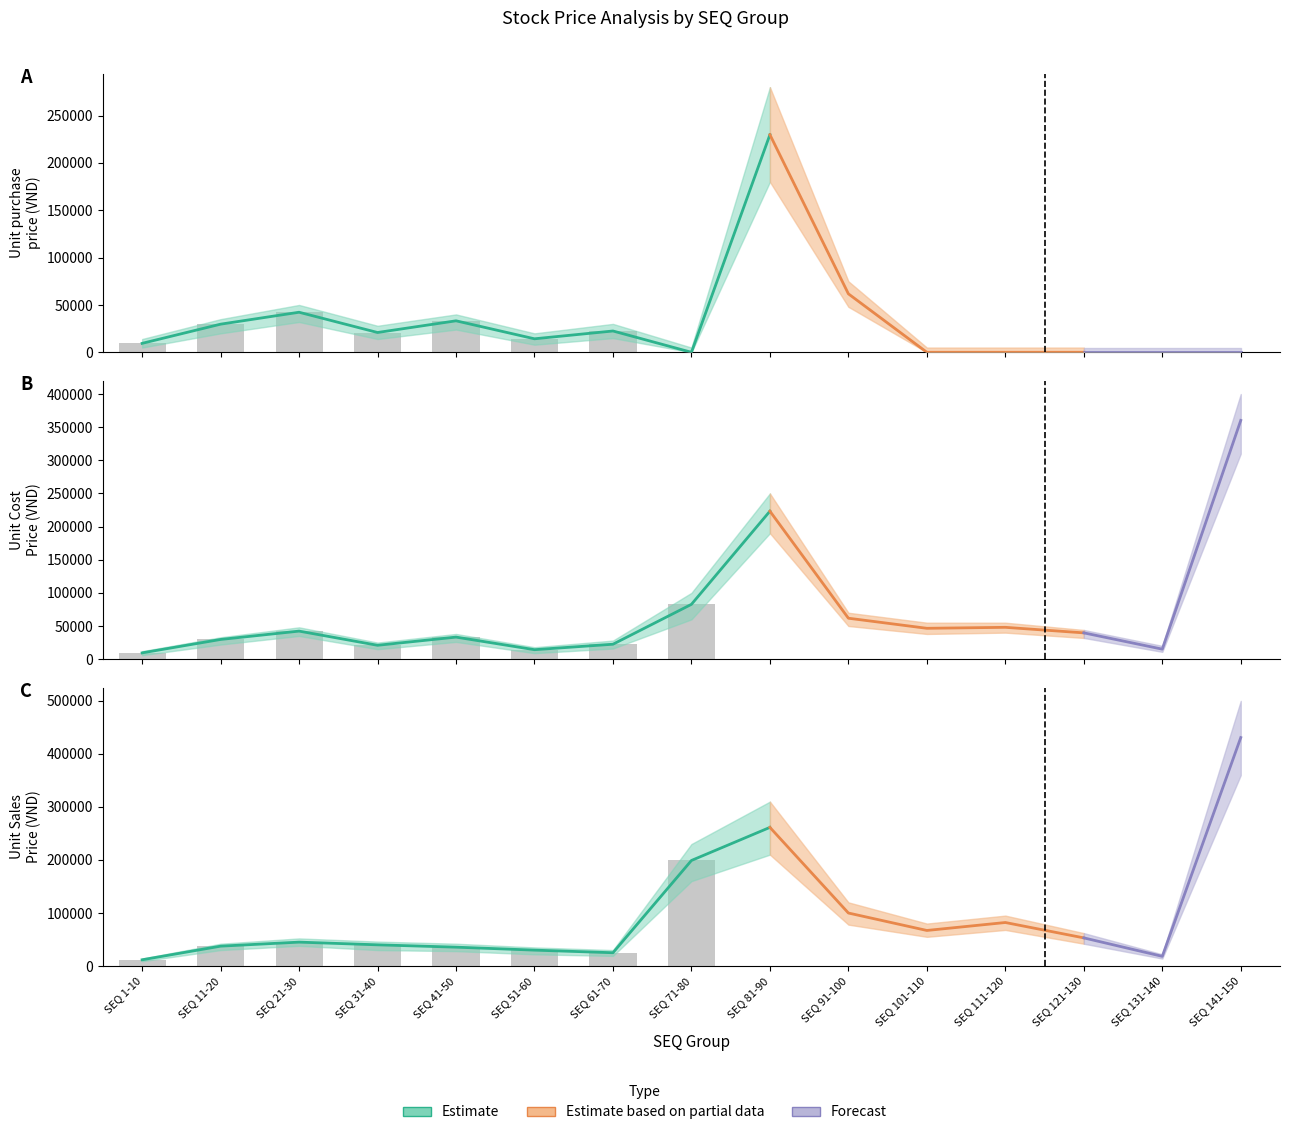

The value of Unit Sales Price at SEQ 121-130 is 53000. True or false?

True